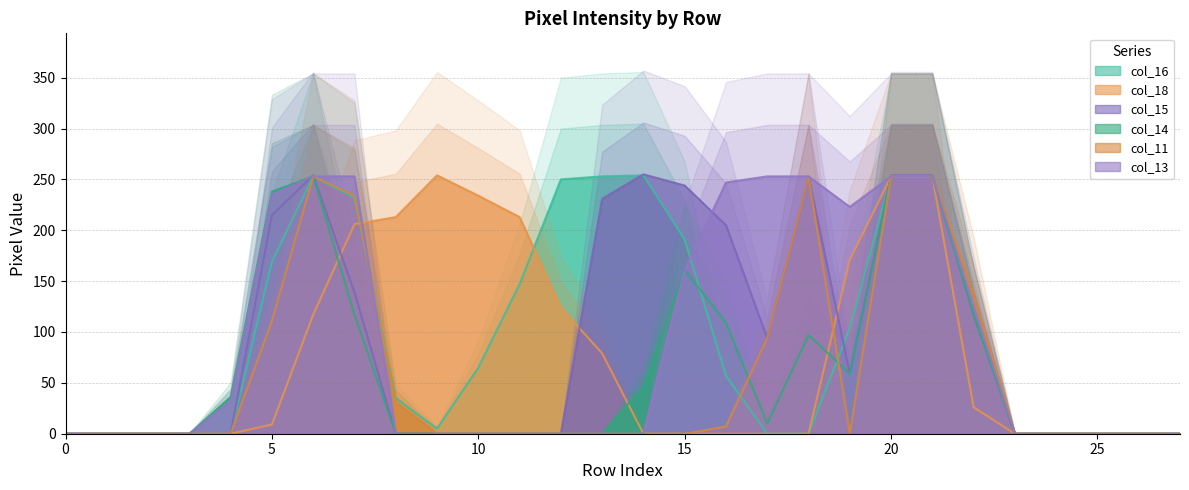

Where is the first local maximum for col_18?

9